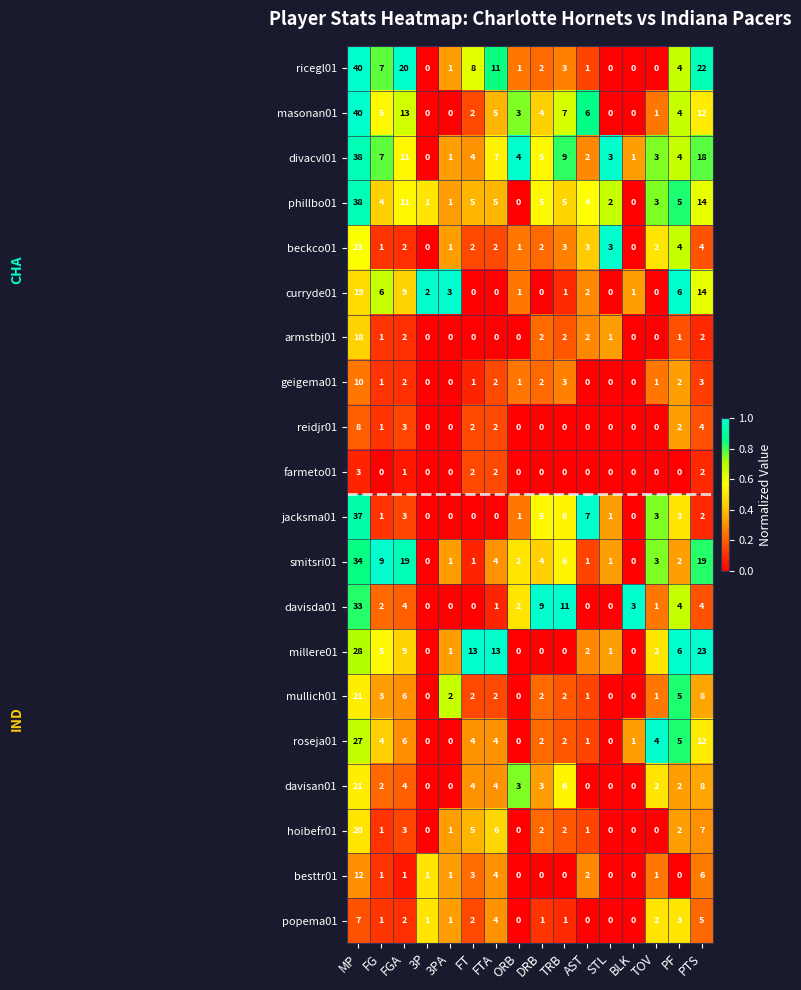

Which series has the largest total across all categories?

ricegl01